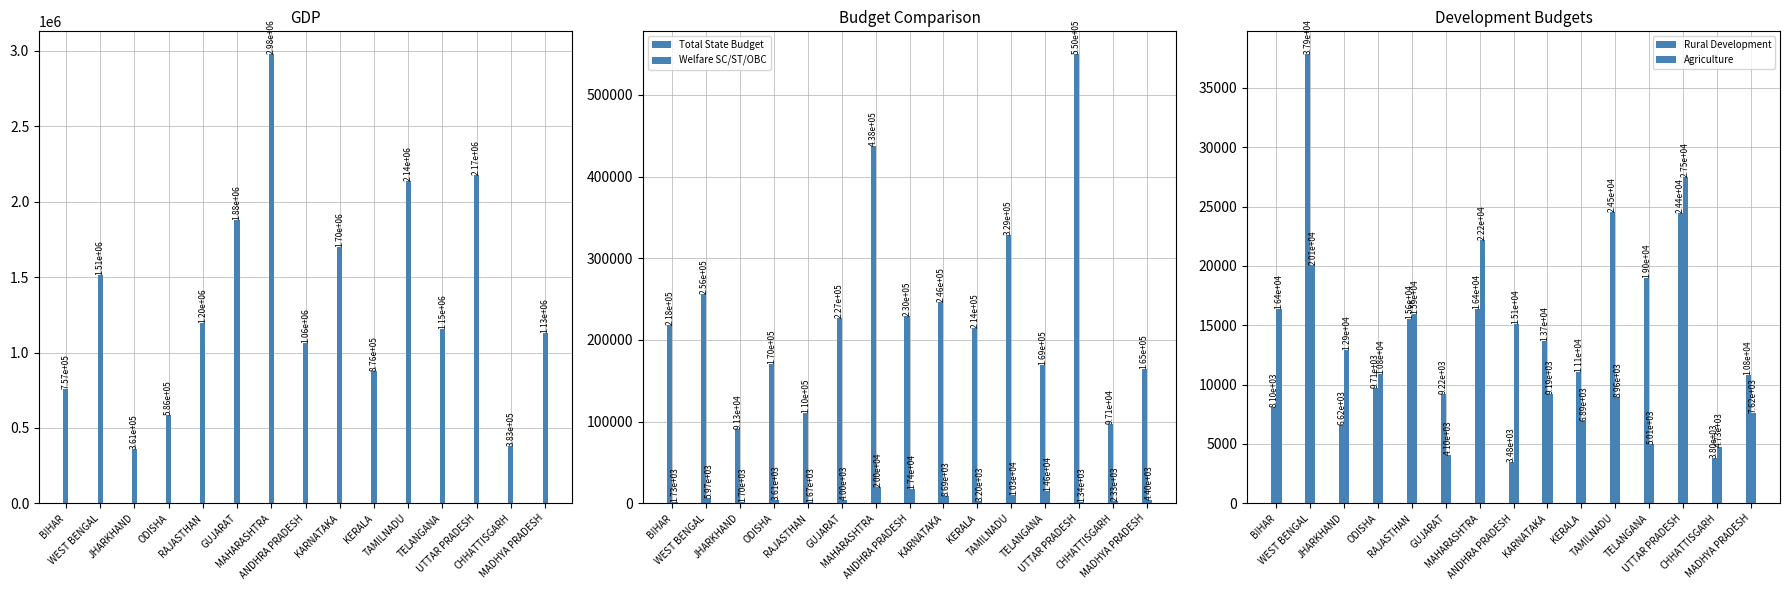

How many series are shown in this chart?

5